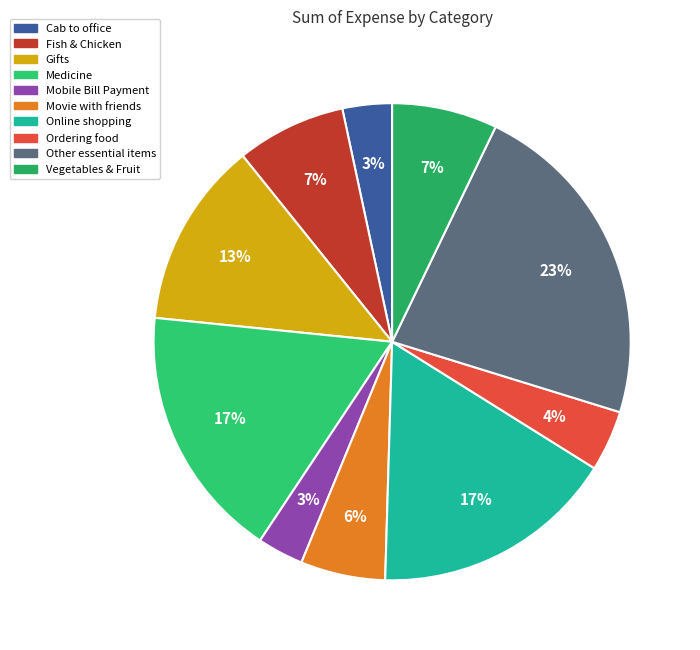

To the nearest percent, what is the combined percentage of Medicine and Gifts?

30%